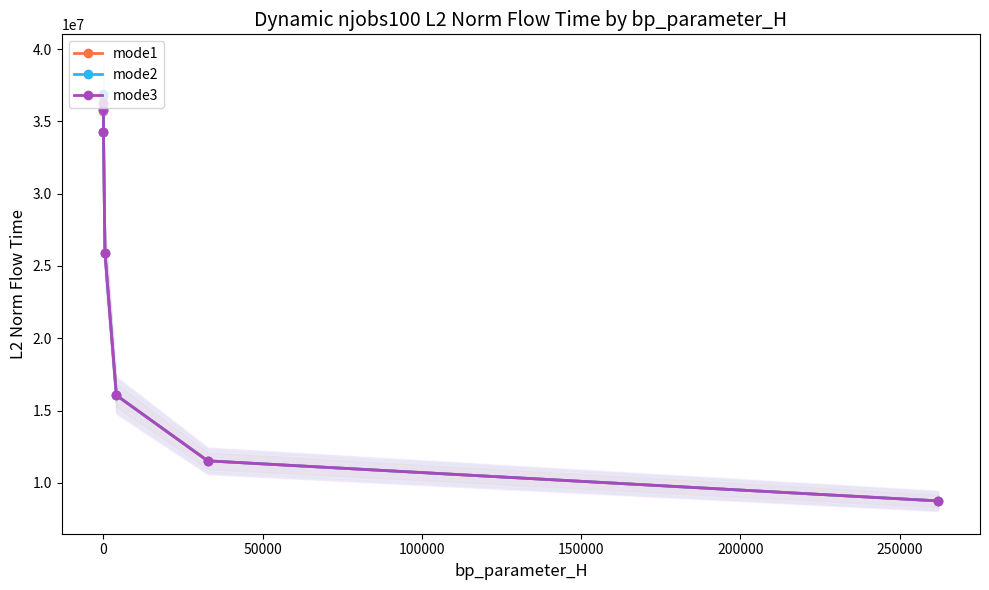

What is the maximum value for mode2?

36872800.5